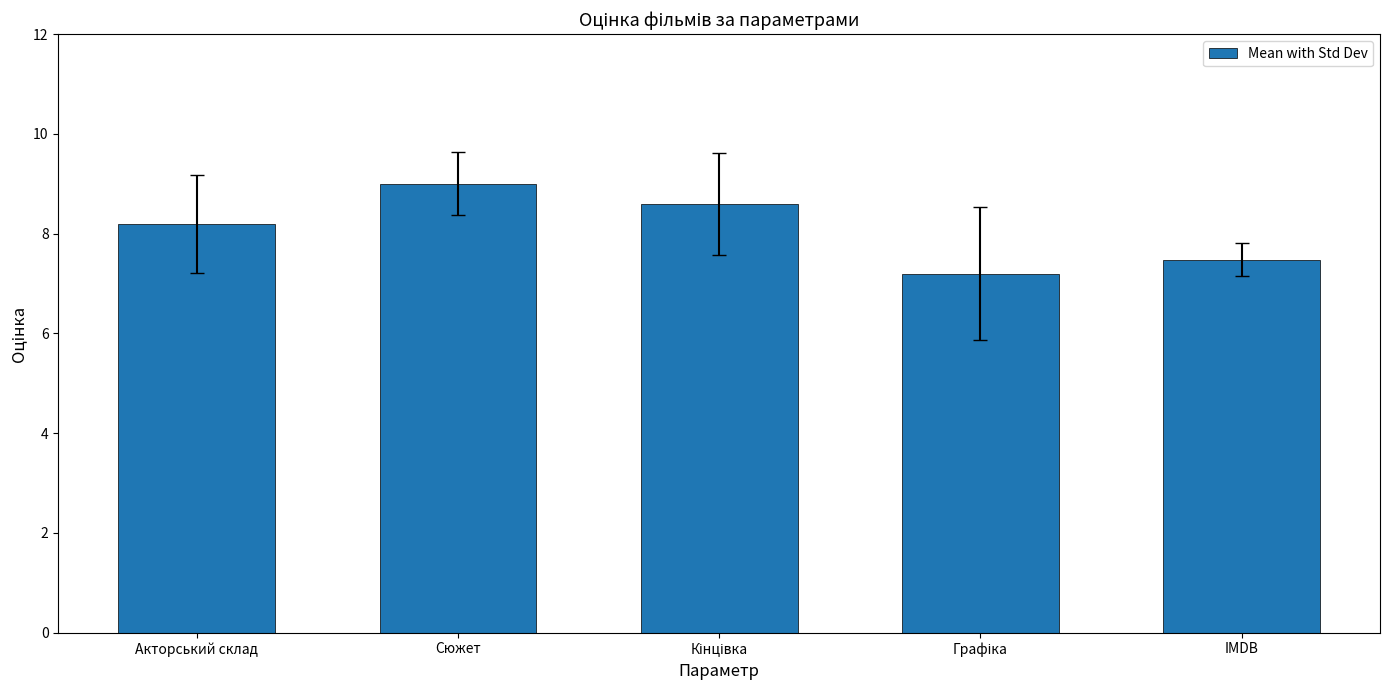

What is the change in value from Сюжет to IMDB?

-1.5